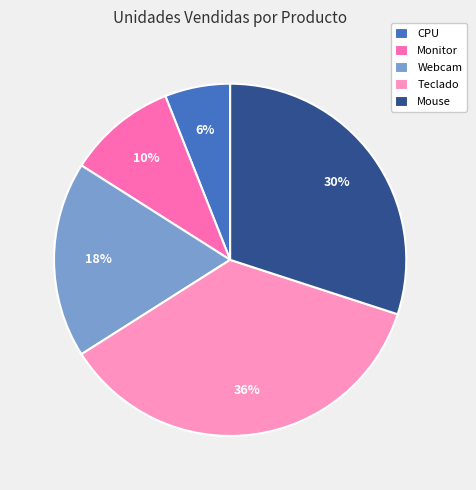

Is it true that Teclado is 42% of the pie?

False